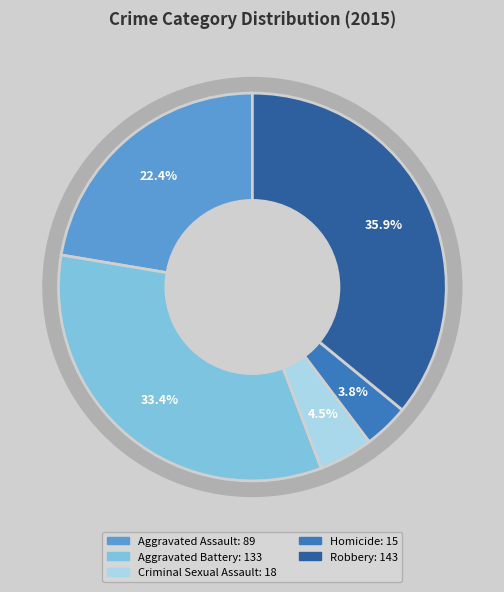

The Aggravated Assault slice represents 22% of the pie. True or false?

True